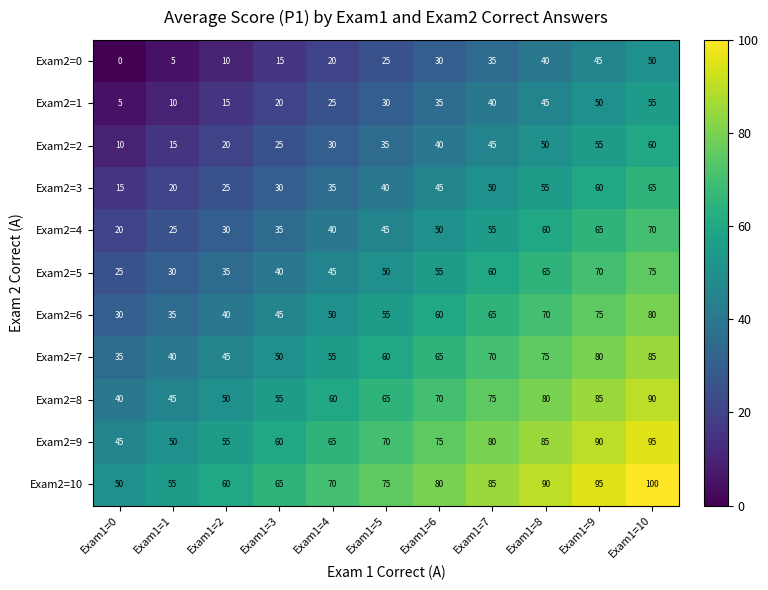

What is the difference between the highest and lowest values at Exam1=7?

50